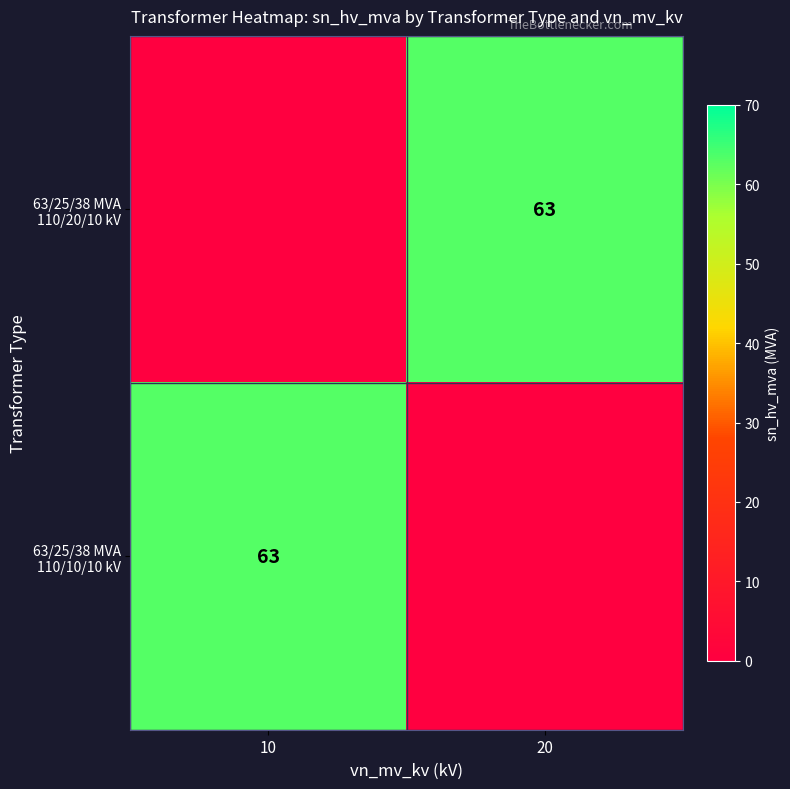

How many positive values does the 63/25/38 MVA 110/10/10 kV series have?

1